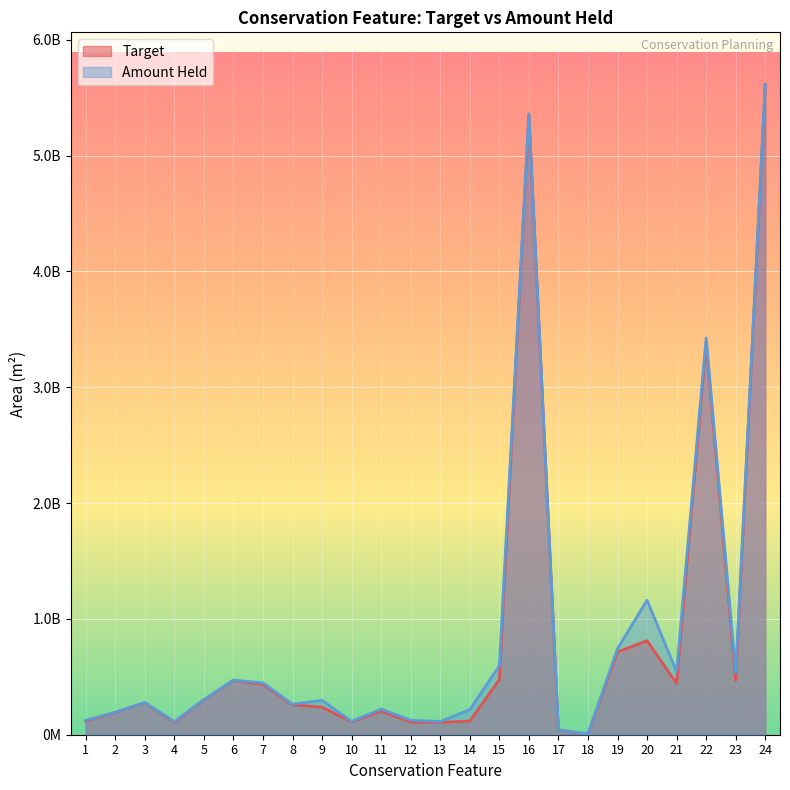

Does the chart display data point markers on the line(s)?

No